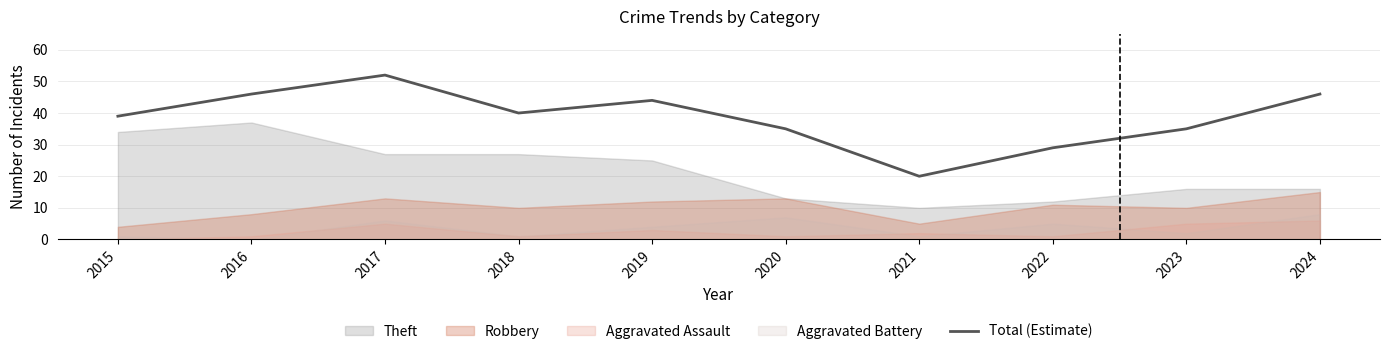

What is the maximum value shown in the chart?

52